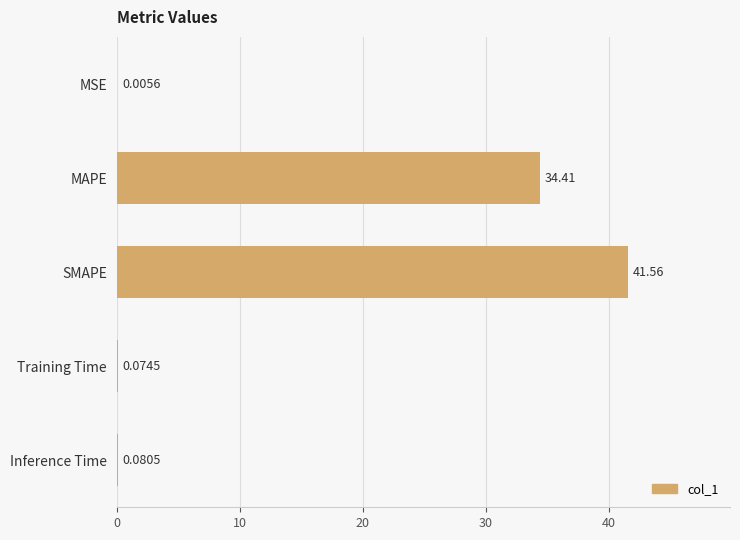

Where is the data nearest to the value 20?

MAPE